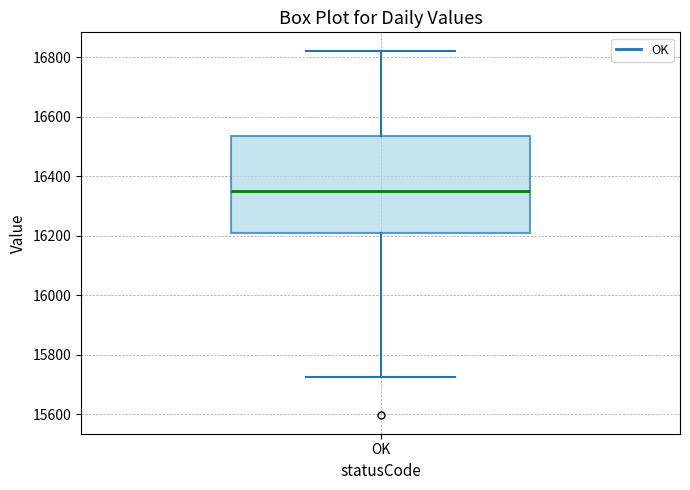

Transcribe this box plot: give where the median line is, the range the box spans, and where the two whiskers end, as read against the y-axis. The values are not printed on the chart, so give them approximately, as read against the axis.

median 16340, box 16200 to 16540, whiskers 15720 to 16820